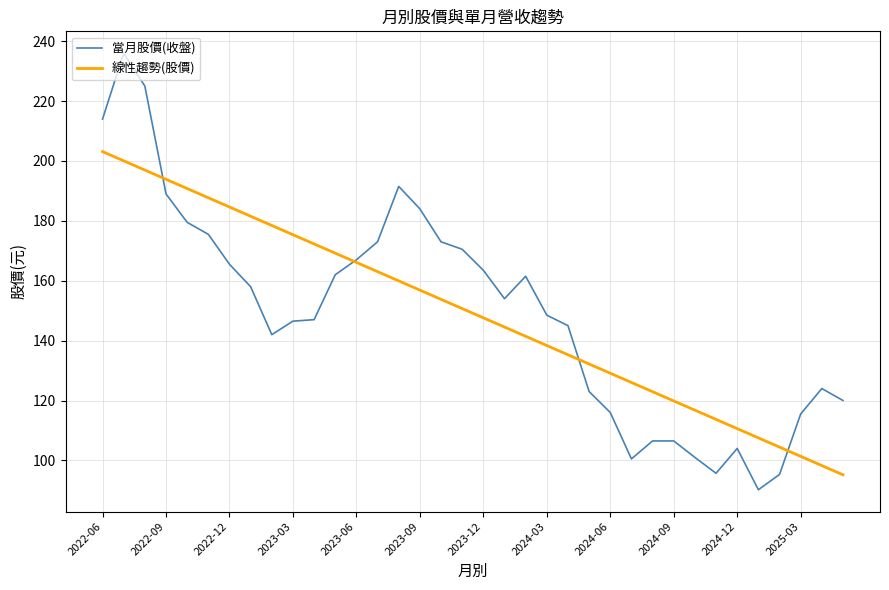

Which series ends up on top after the final intersection of 線性趨勢(股價) and 當月股價(收盤)?

當月股價(收盤)